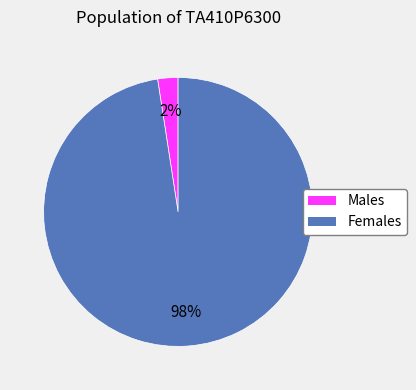

Is there any slice that represents more than half of the pie?

Yes